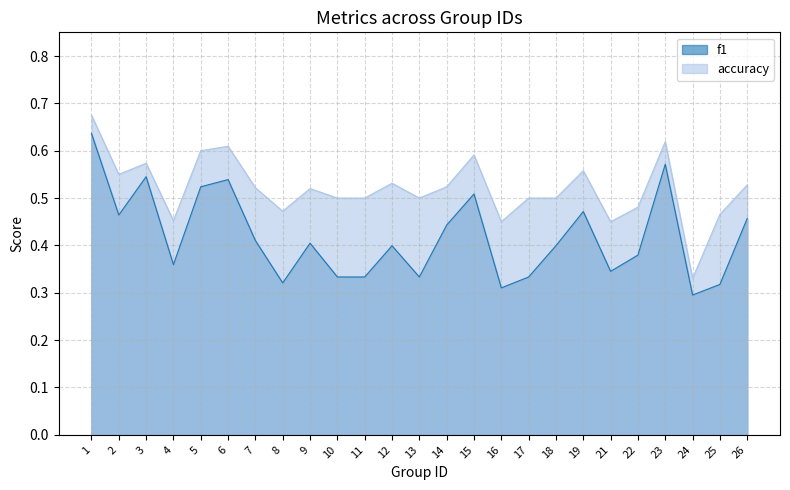

What is the difference between the highest and lowest values at 2?

0.1